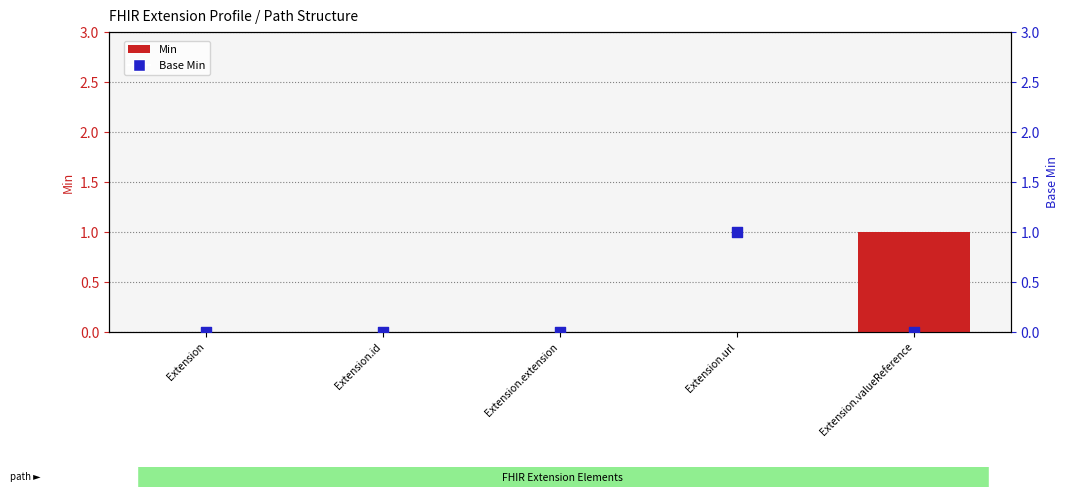

Which series reaches the minimum Y coordinate?

Min